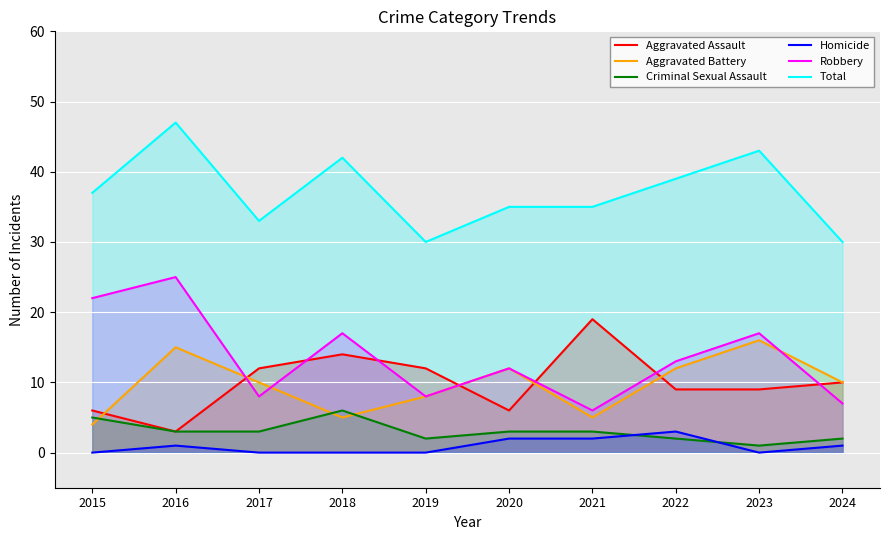

Which label corresponds to the smallest value in the chart?

2015